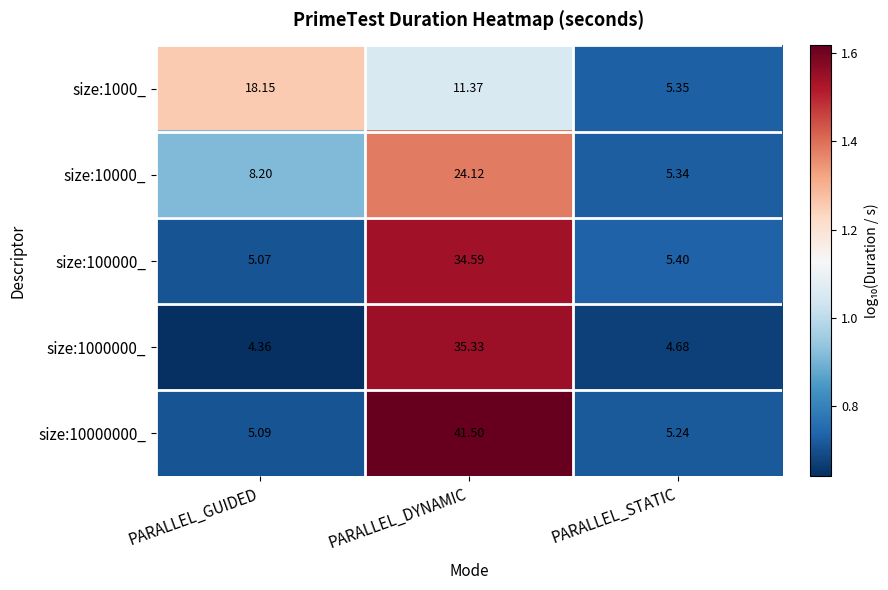

List the labels in order of size:1000_ value, largest first.

PARALLEL_GUIDED, PARALLEL_DYNAMIC, PARALLEL_STATIC